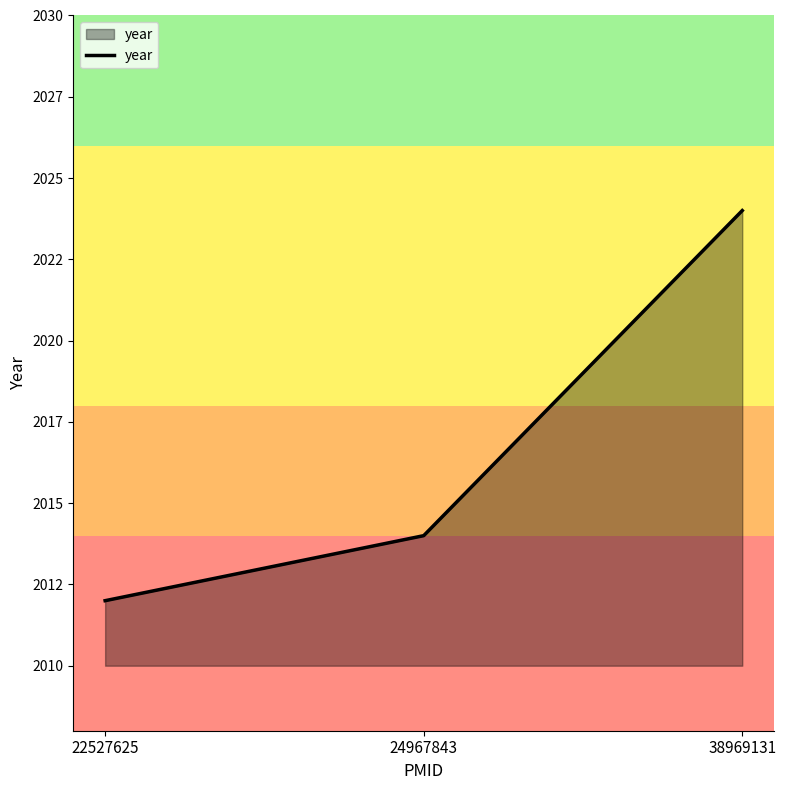

Does the chart have visible grid lines?

No